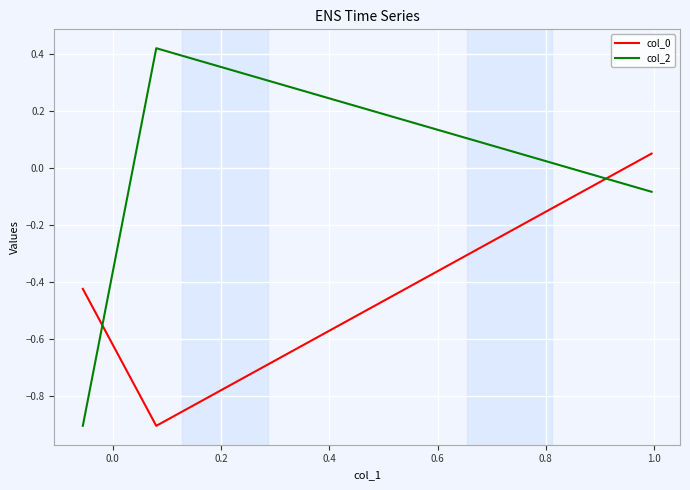

What is the sum of all col_0 values?

-1.3